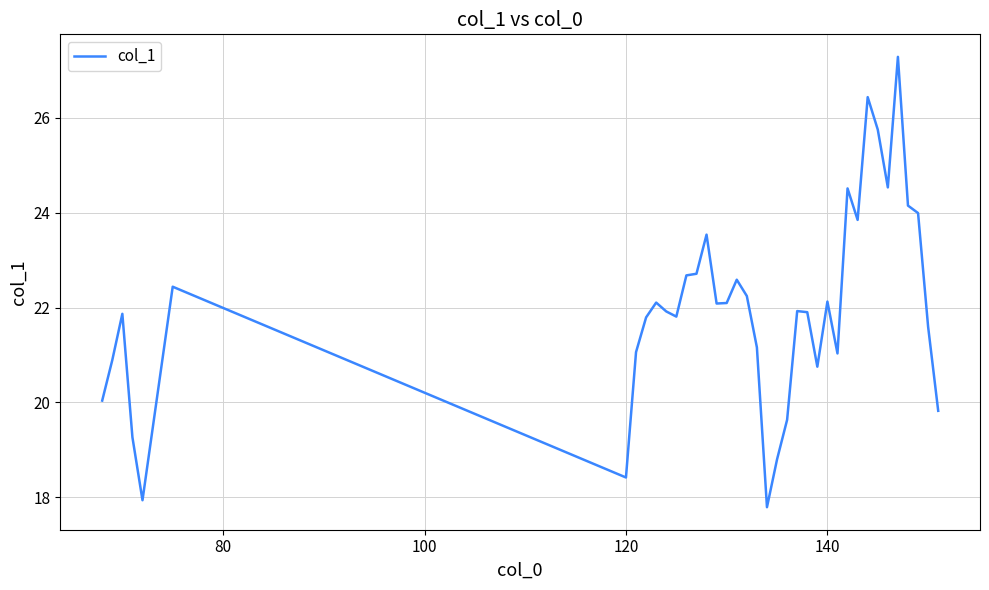

What is the greatest value displayed?

27.3